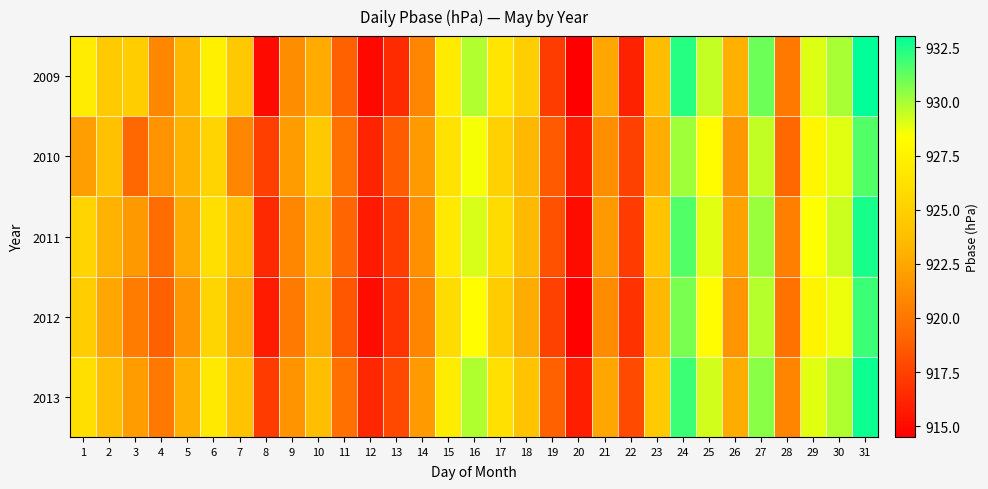

What is the total value across all series at 24?

4656.6